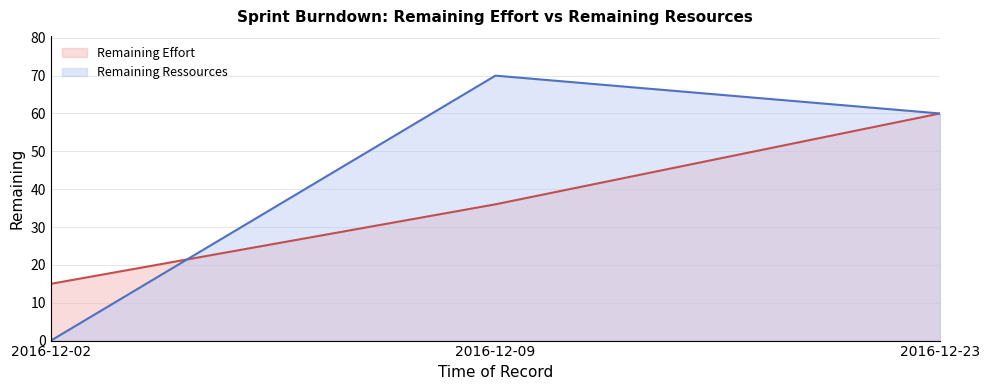

Is it true that Remaining Effort equals 107 at 2016-12-23?

False